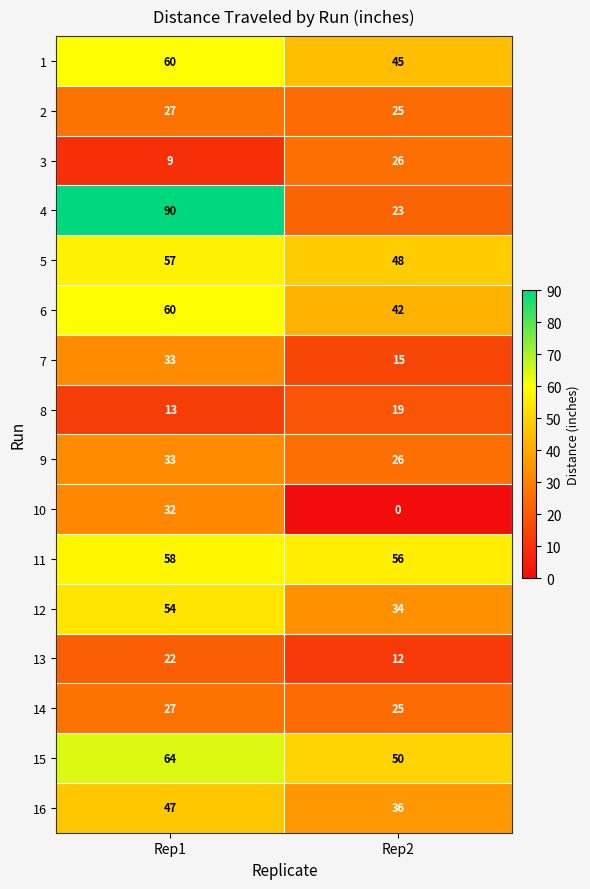

What is the average value of the 12 series?

44